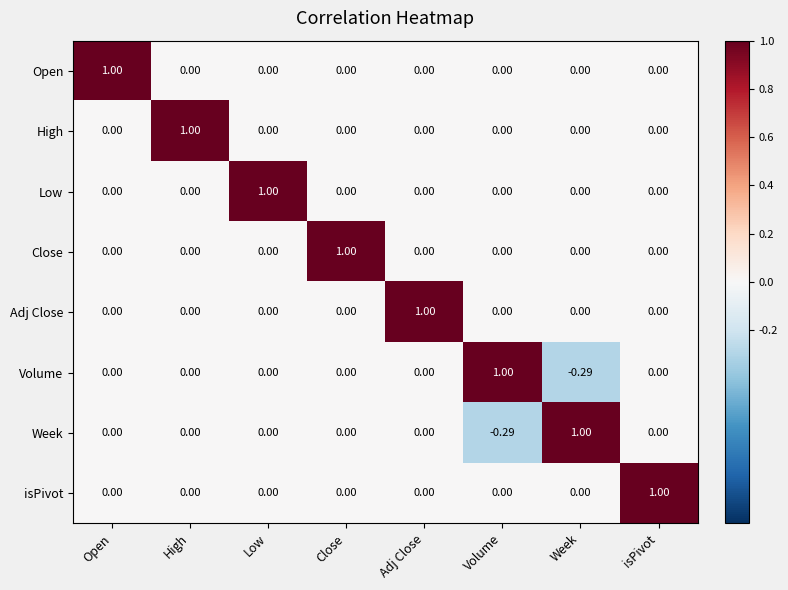

What is the maximum value shown in the chart?

1.0